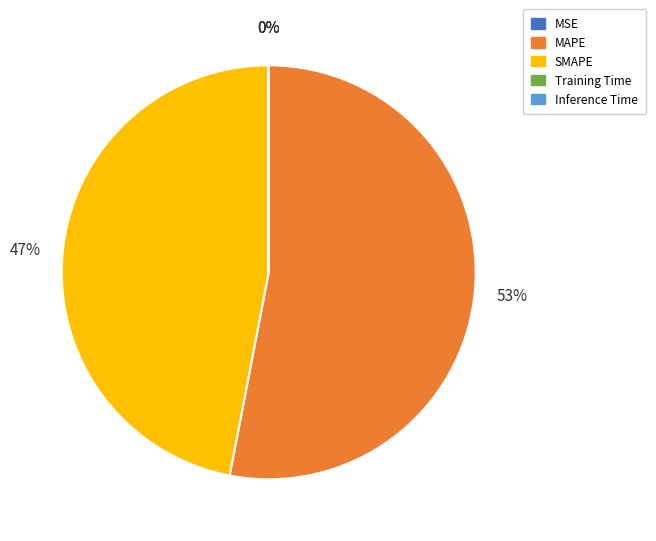

Which category has the biggest portion of the pie?

MAPE